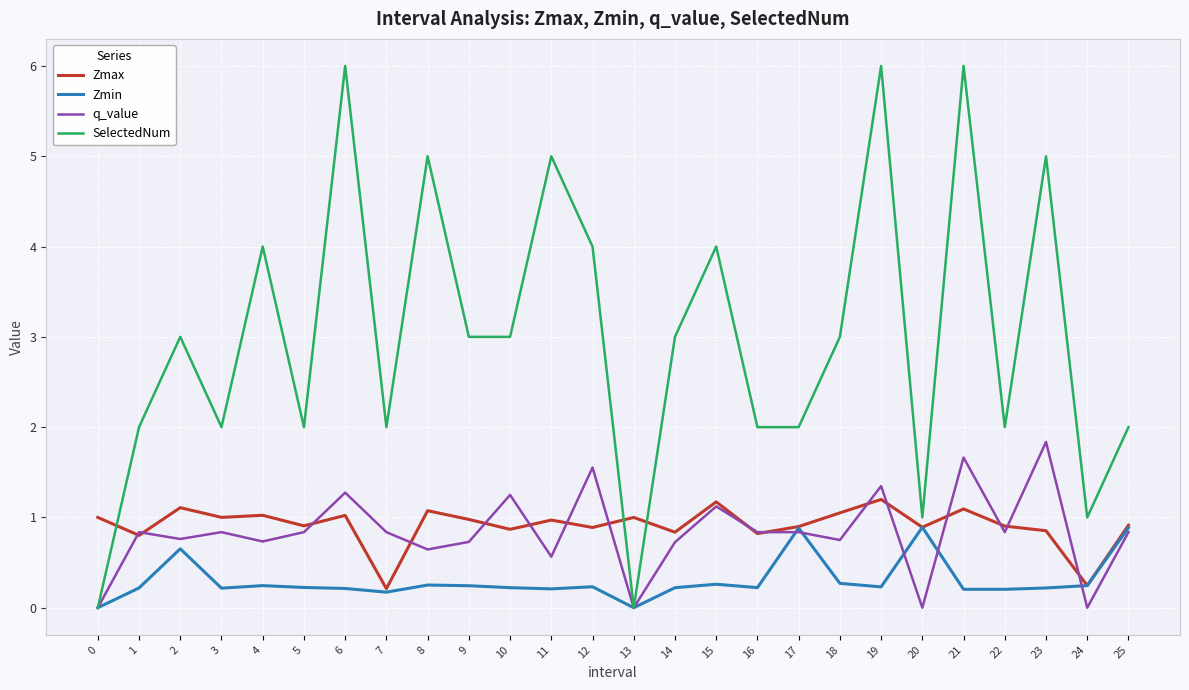

Rank the series by their maximum value, from lowest to highest.

Zmin, Zmax, q_value, SelectedNum